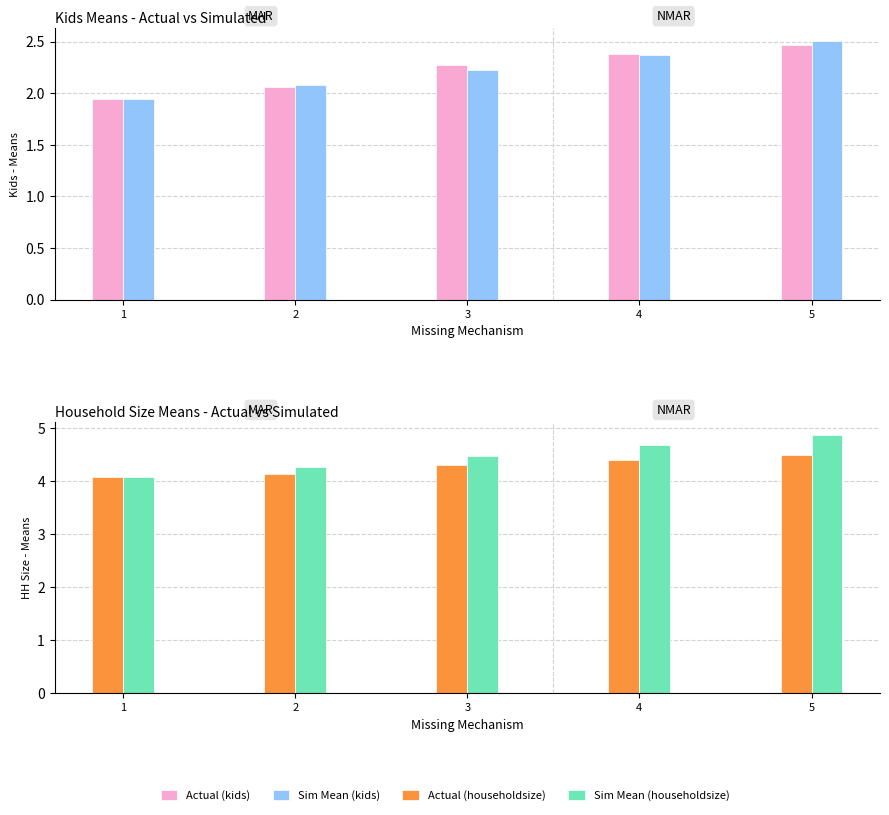

How many Actual (householdsize) values are between 4 and 5?

5